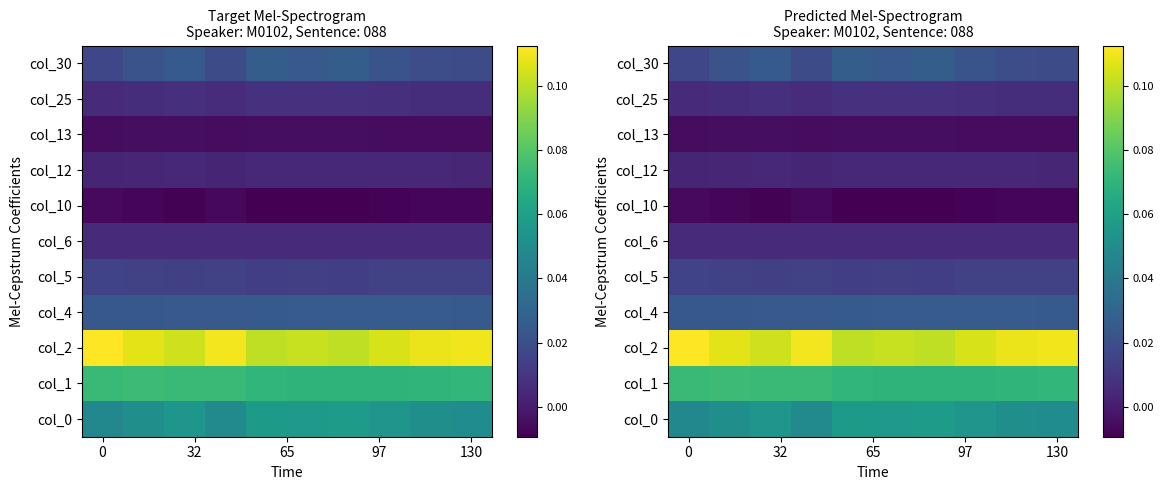

The value of col_6 at 130 is 0.0. True or false?

False